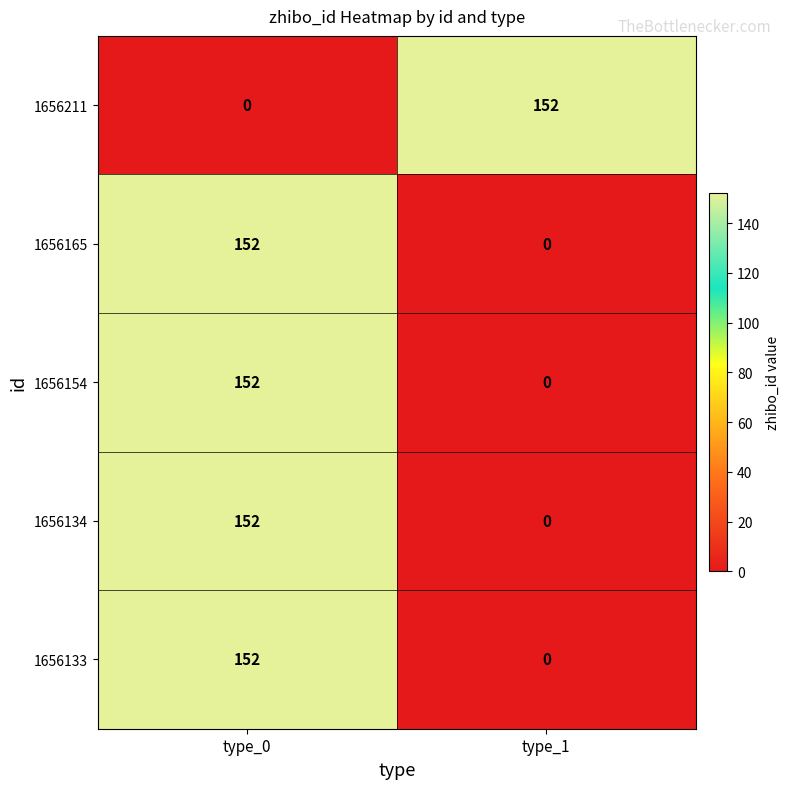

What is the sum of the 1656165 values at type_1 and type_0?

152